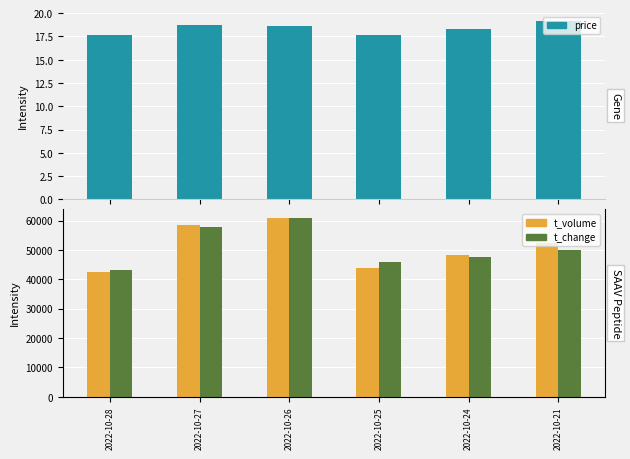

Where does the t_volume series first go above 52318?

2022-10-27